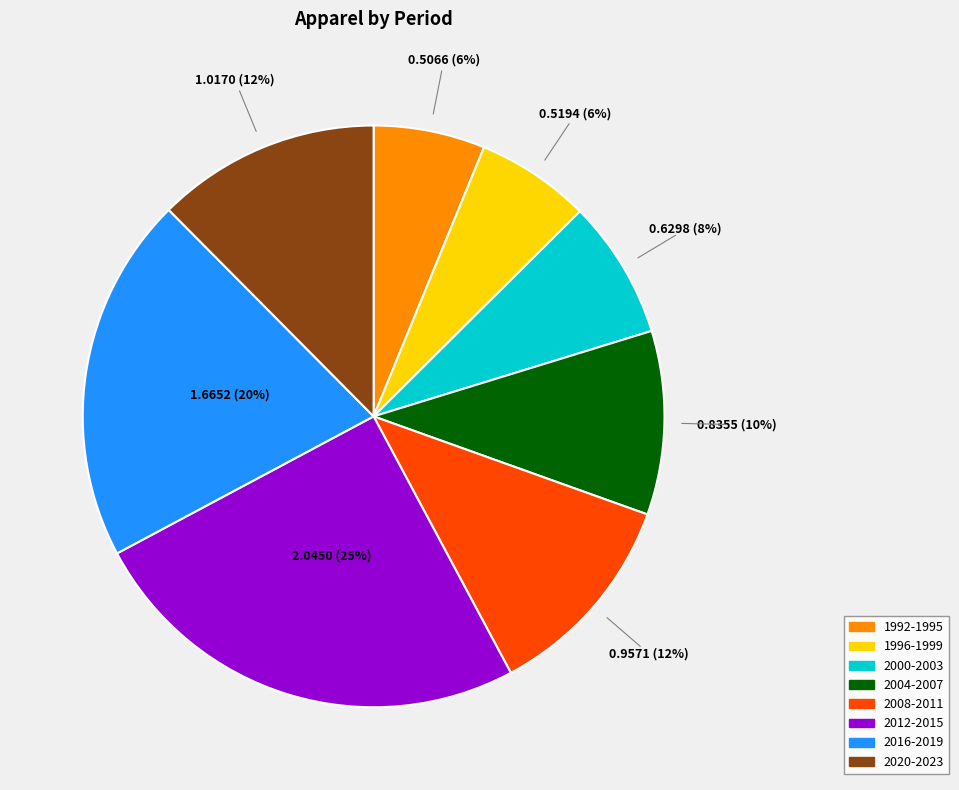

What percentage is the 2020-2023 slice, to the nearest percent?

12%